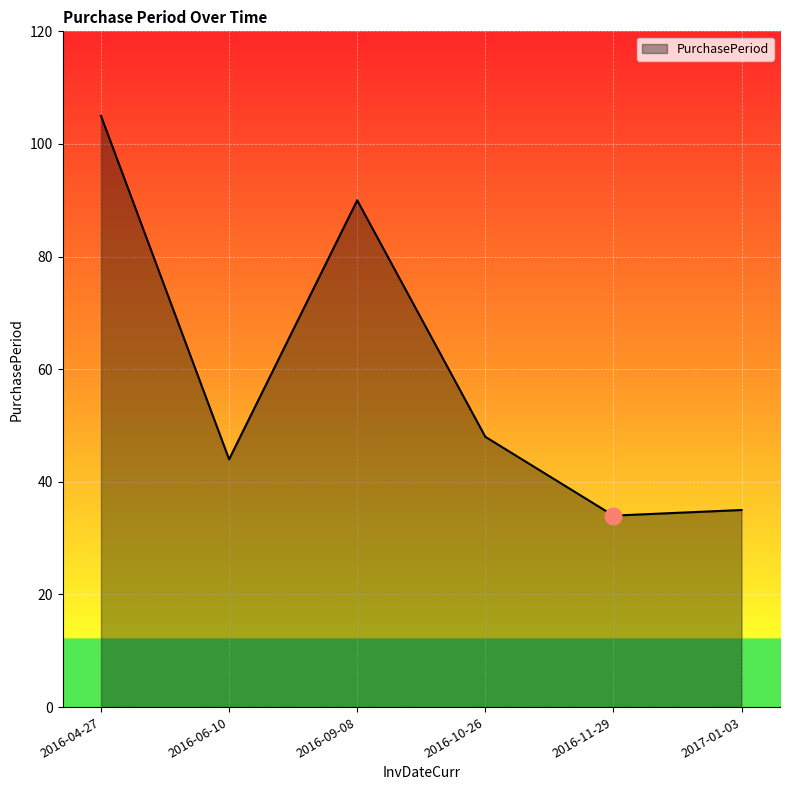

Does the chart display data point markers on the line(s)?

No